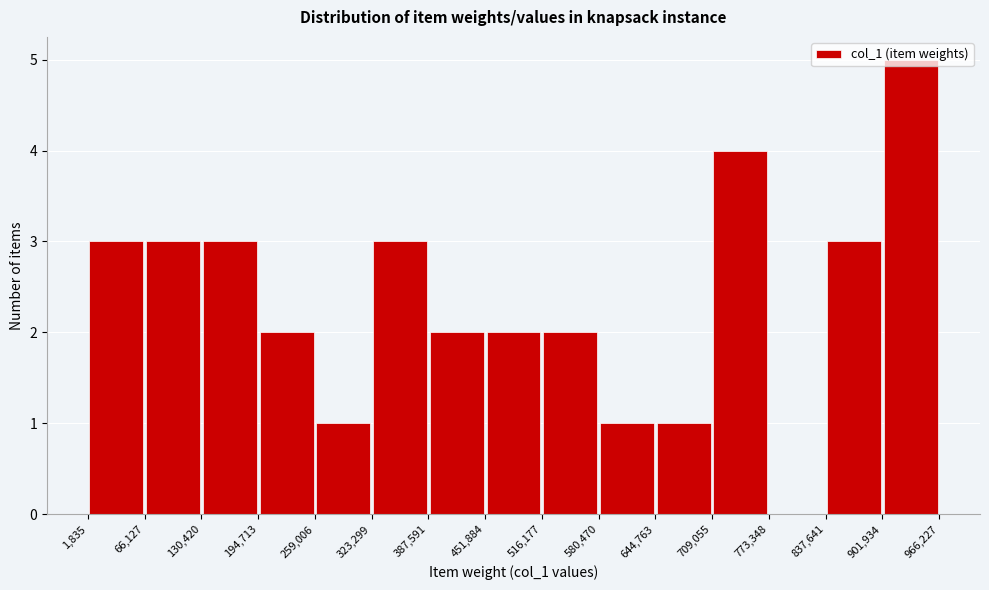

Reading left to right, transcribe this chart: for each bar, give the range it covers on the x-axis and its height. The values are not printed on the chart, so give them approximately, as read against the axis.

1,835 to 66,127: 3
66,127 to 130,420: 3
130,420 to 194,713: 3
194,713 to 259,006: 2
259,006 to 323,299: 1
323,299 to 387,591: 3
387,591 to 451,884: 2
451,884 to 516,177: 2
516,177 to 580,470: 2
580,470 to 644,763: 1
644,763 to 709,055: 1
709,055 to 773,348: 4
773,348 to 837,641: 0
837,641 to 901,934: 3
901,934 to 966,227: 5